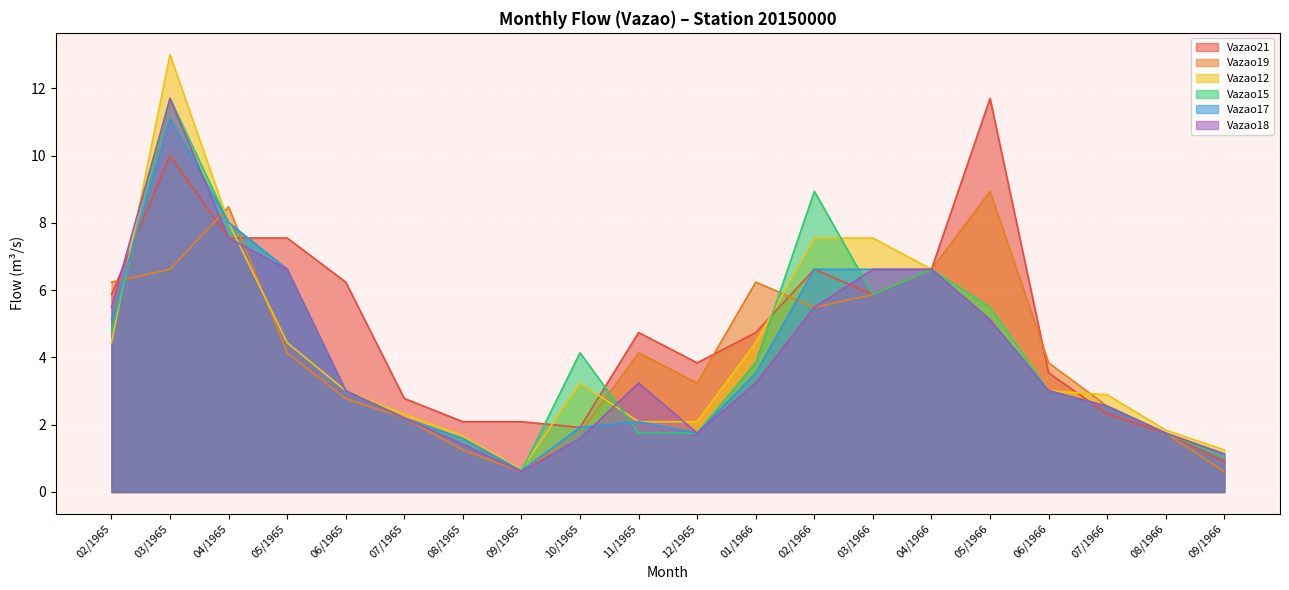

What is the sum of the Vazao19 values at 04/1966 and 06/1965?

9.4